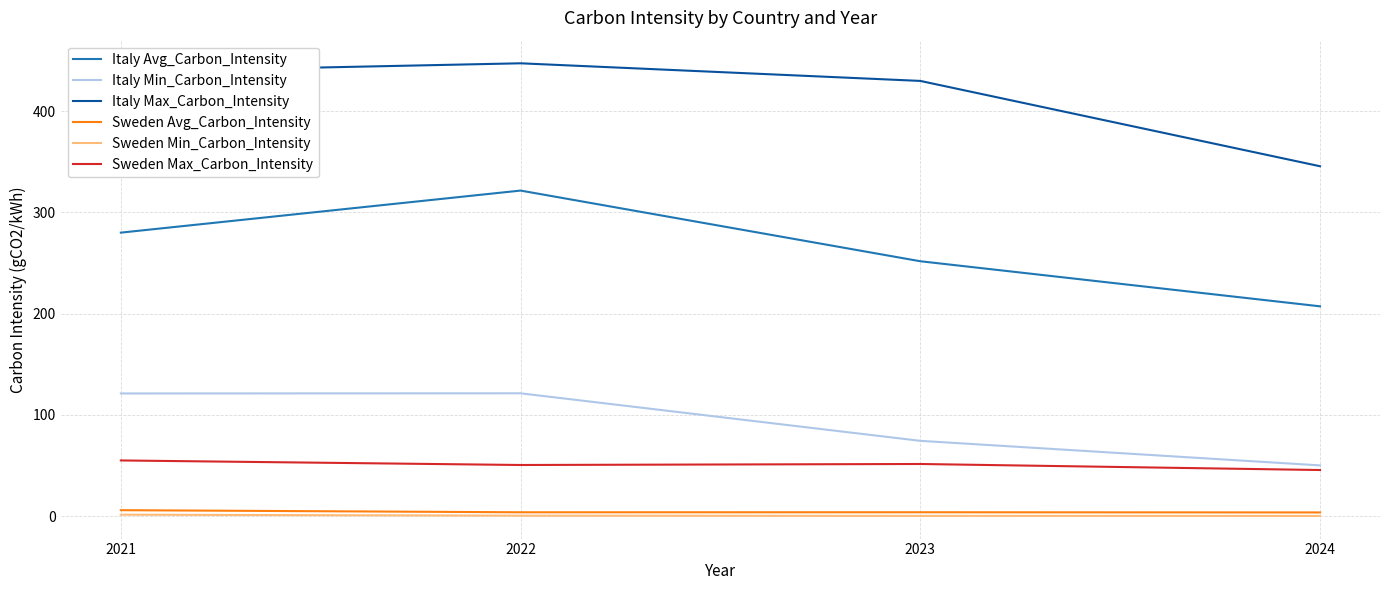

At which label is Italy Min_Carbon_Intensity closest to 85?

2023